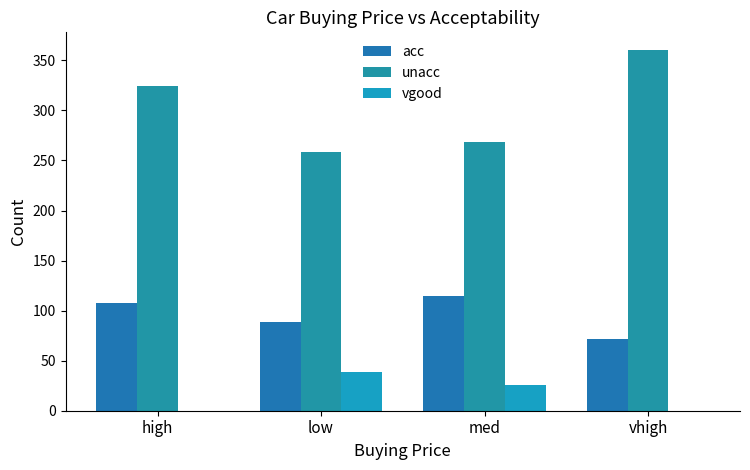

What is the difference between the maximum and second lowest values in the unacc series?

92